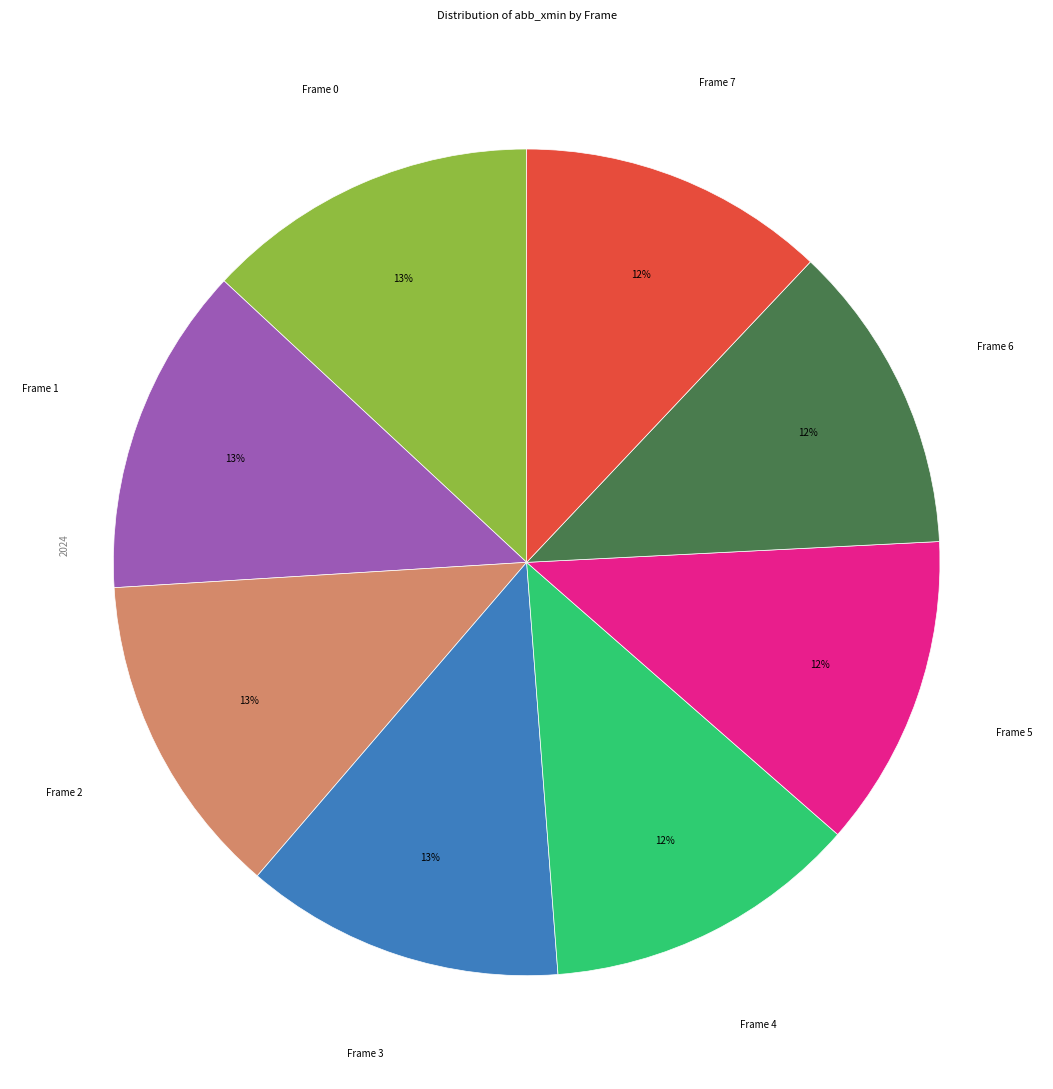

To the nearest percent, what is the difference between the largest and smallest slice percentages?

1%